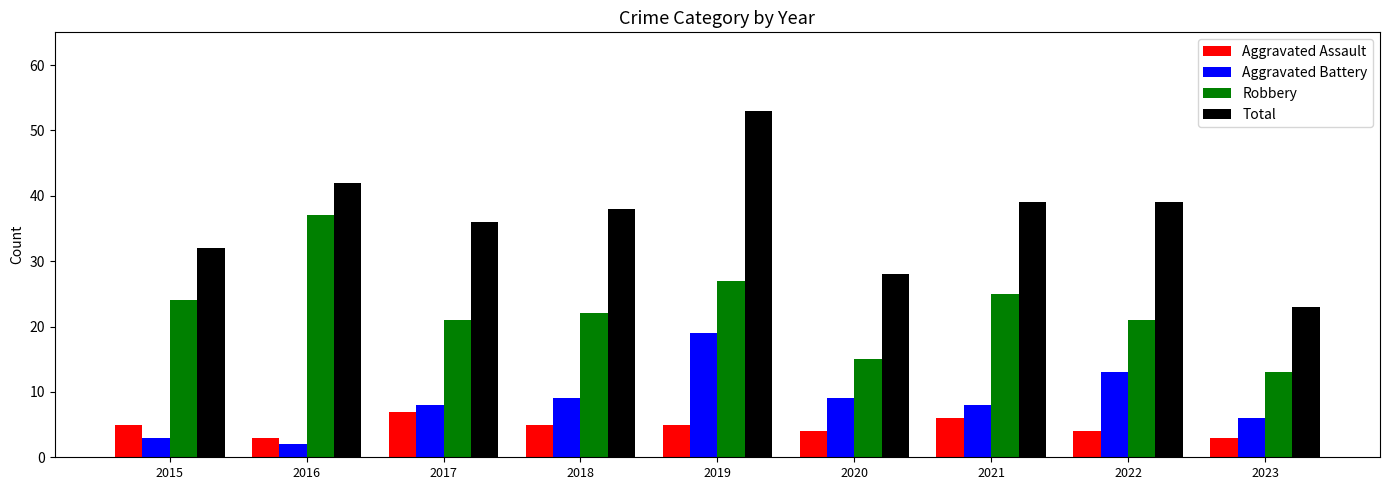

What is the difference between the maximum and minimum values in the Total series?

30